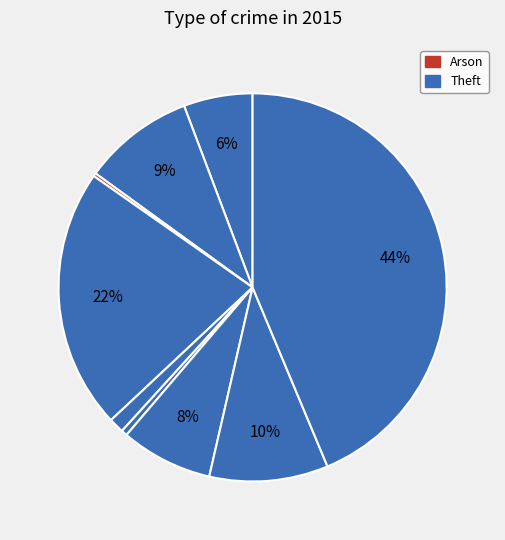

Which category has the smallest portion of the pie?

Arson